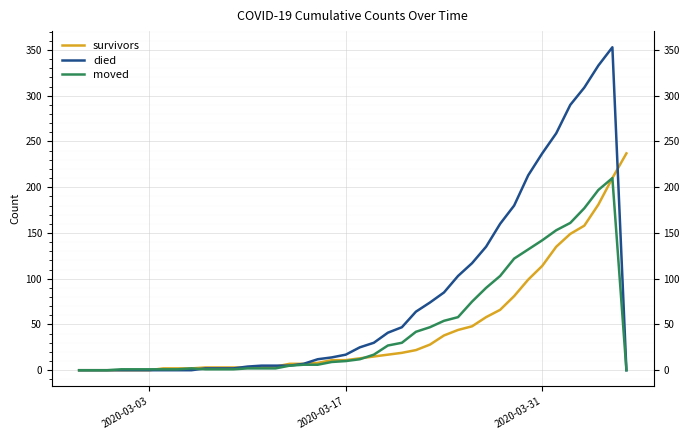

Reading left to right, transcribe all the data shown in this chart.

survivors: 0	0	0	0	0	0	2	2	2	3	3	3	3	3	4	7	7	8	11	11	13	15	17	19	22	28	38	44	48	58	66	81	99	114	135	149	158	181	210	237
died: 0	0	0	0	0	0	0	0	0	2	2	2	4	5	5	5	7	12	14	17	25	30	41	47	64	74	85	103	117	135	160	180	213	237	259	290	309	333	353	0
moved: 0	0	0	1	1	1	1	1	2	1	1	1	2	2	2	5	6	6	9	10	12	17	27	30	42	47	54	58	75	90	103	122	132	142	153	161	177	197	210	0